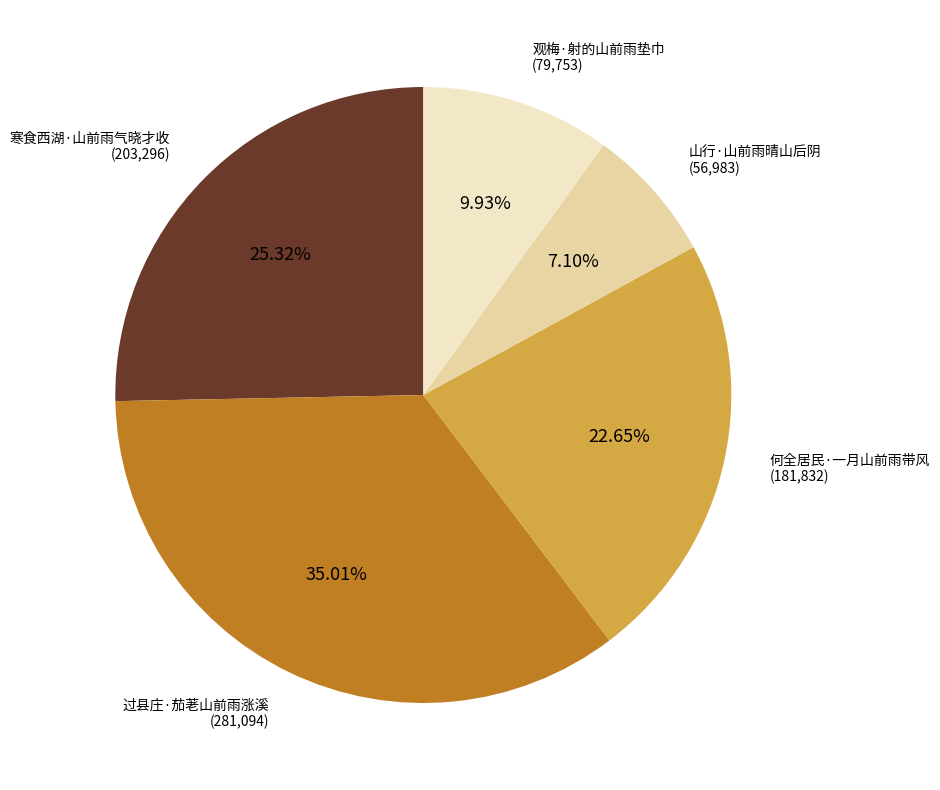

To the nearest percent, what percentage of the pie is 山行·山前雨晴山后阴?

7%